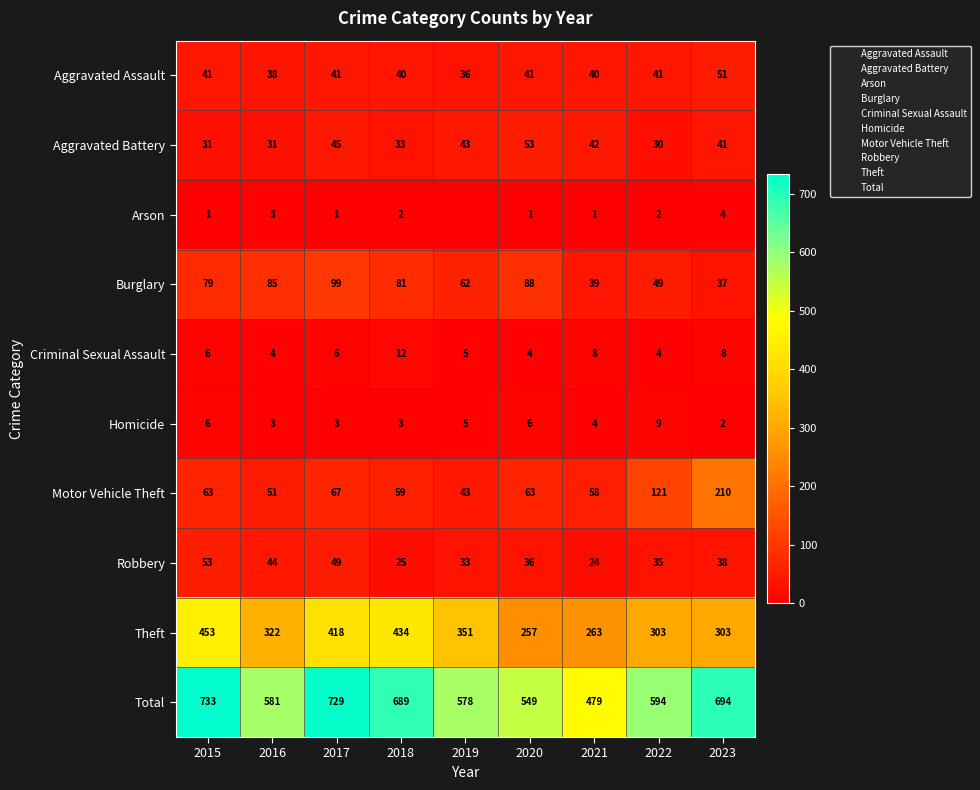

At how many categories does at least one series exceed 732?

1